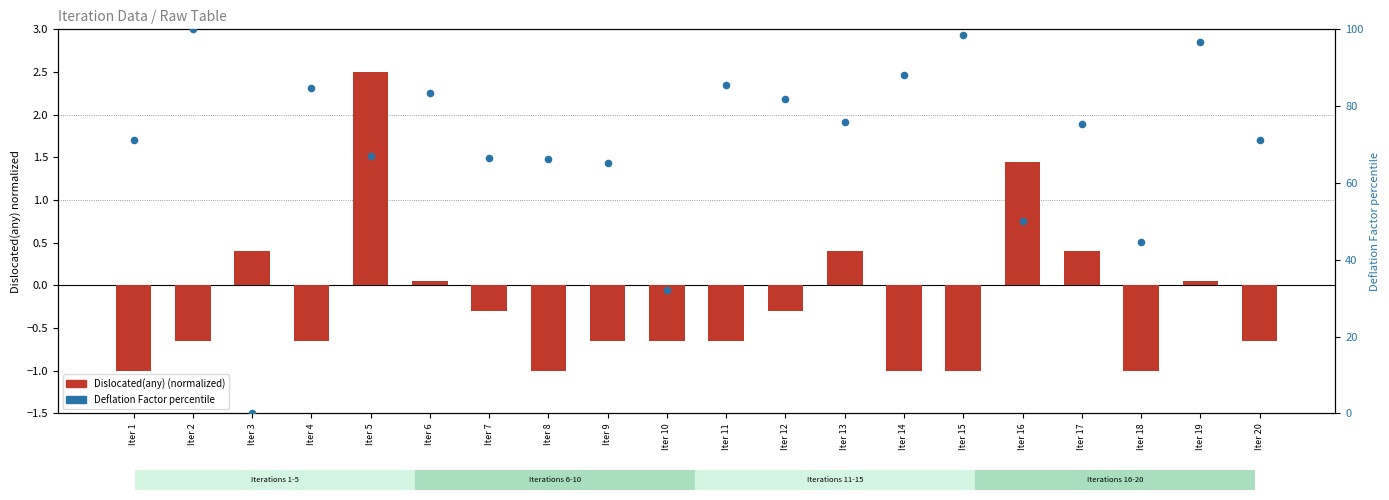

Which series has the largest total across all categories?

Deflation Factor percentile